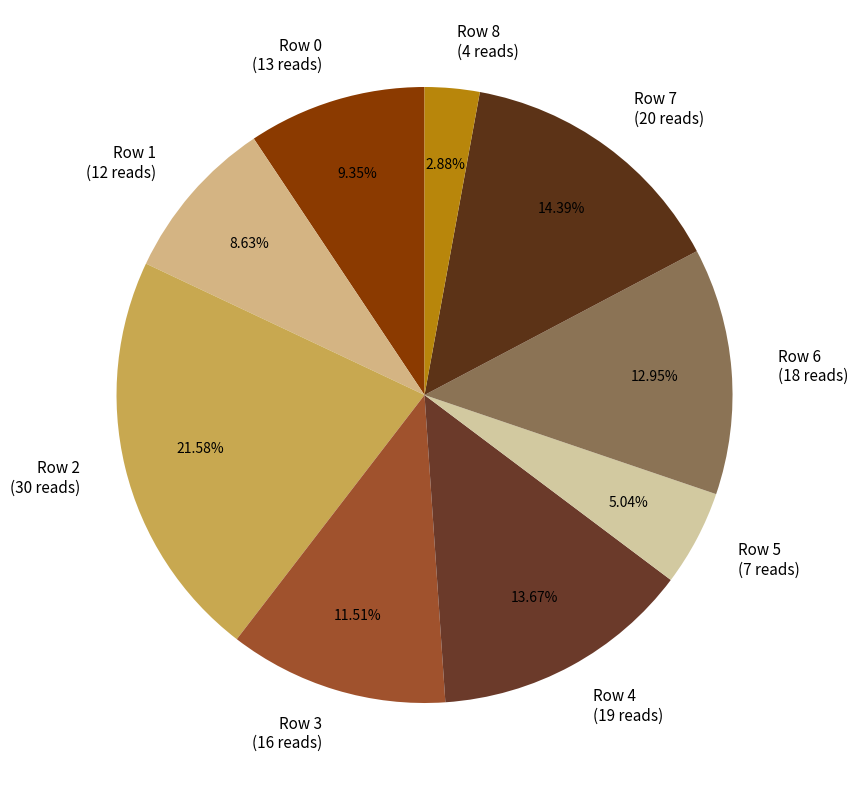

Count the number of slices in the pie.

9